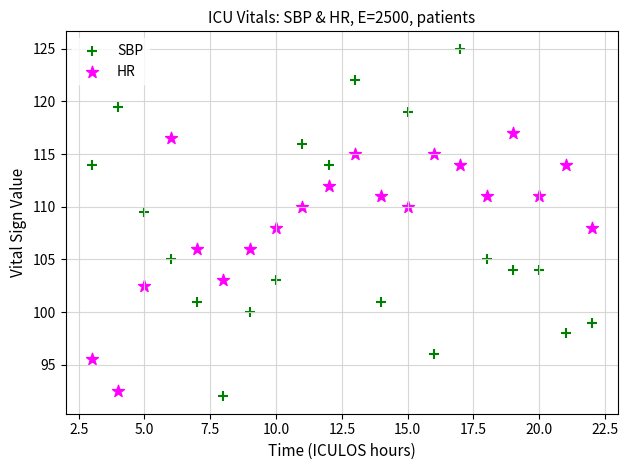

Across all data points, what is the range of Y values (max minus min)?

33.0